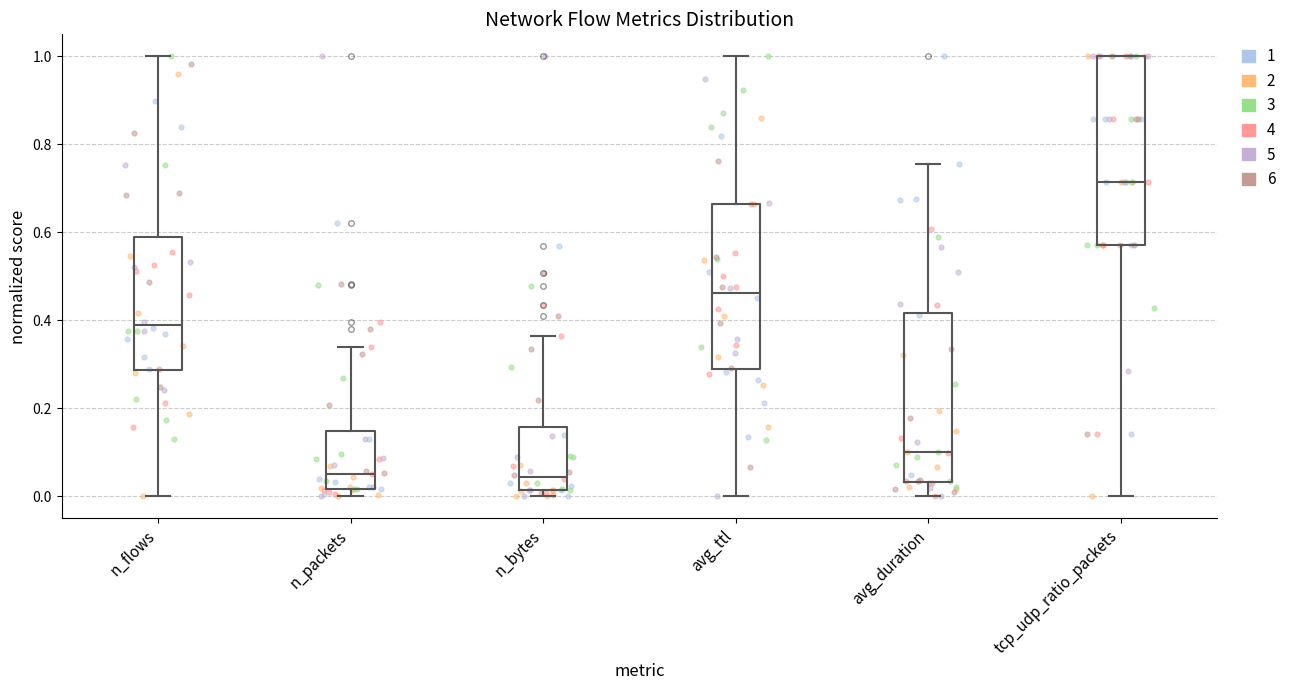

Reading left to right, read every box against the y-axis: the position of its median line, the range the box covers, and the ends of its whiskers. The values are not printed on the chart, so give them approximately, as read against the axis.

n_flows: median 0.38, box 0.28 to 0.58, whiskers 0.00 to 1.00
n_packets: median 0.06, box 0.02 to 0.14, whiskers 0.00 to 0.34
n_bytes: median 0.04, box 0.02 to 0.16, whiskers 0.00 to 0.36
avg_ttl: median 0.46, box 0.28 to 0.66, whiskers 0.00 to 1.00
avg_duration: median 0.10, box 0.04 to 0.42, whiskers 0.00 to 0.76
tcp_udp_ratio_packets: median 0.72, box 0.58 to 1.00, whiskers 0.00 to 1.00